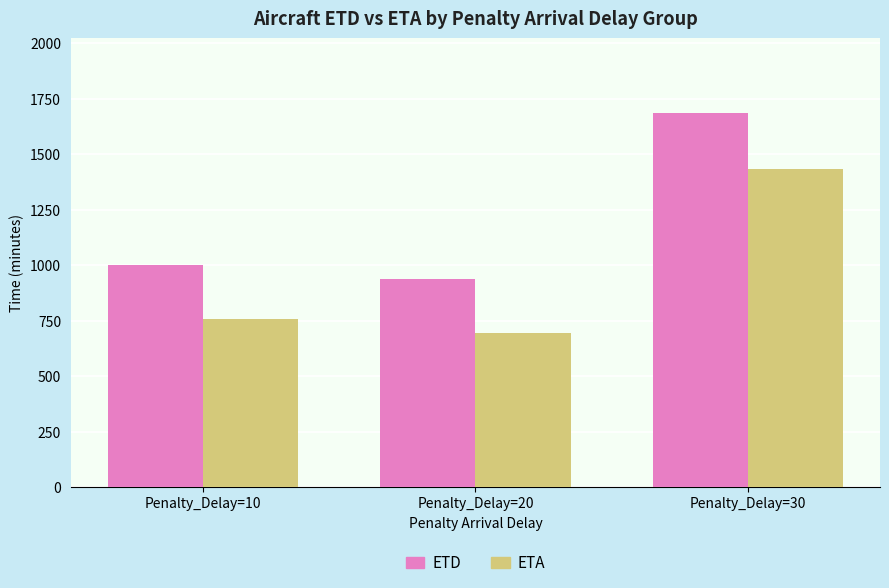

At Penalty_Delay=20, list the series in order from largest to smallest.

ETD, ETA